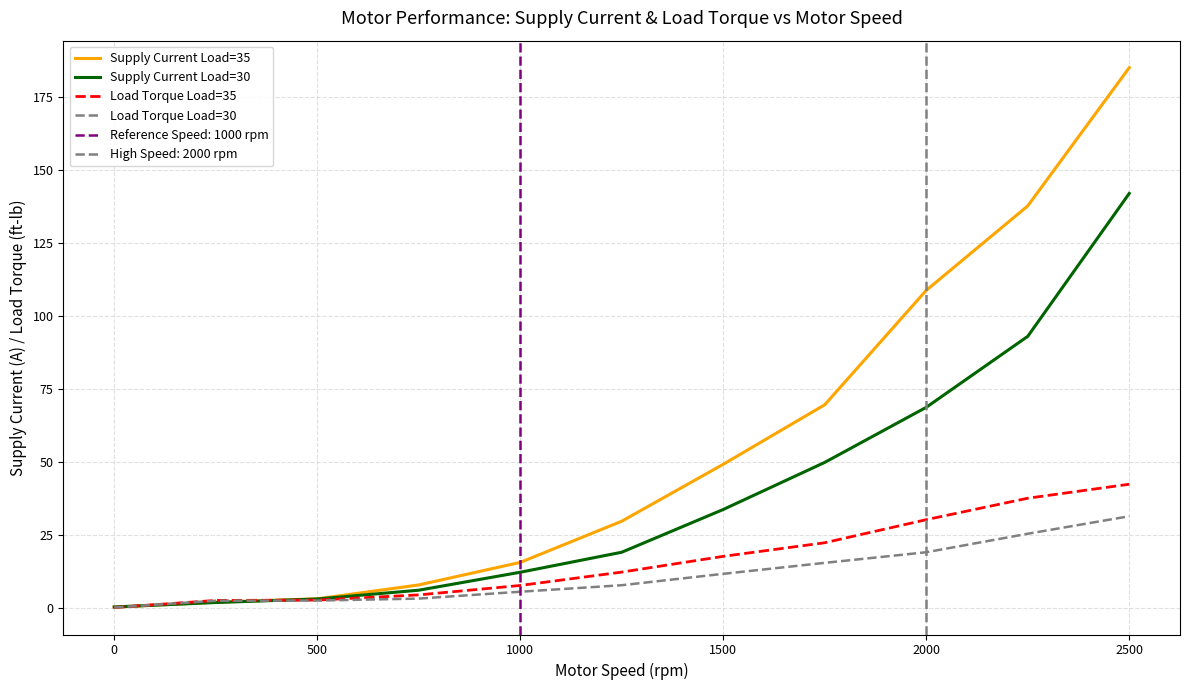

What is the difference between the maximum and minimum values in the Load Torque Load=35 series?

42.2